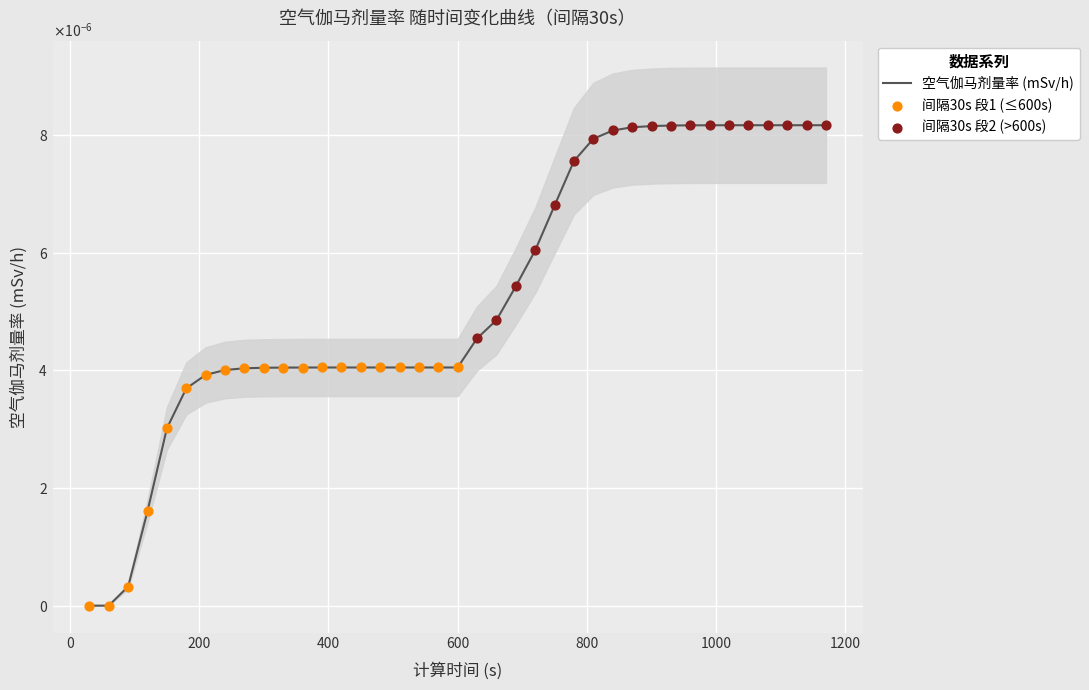

Between 690 and 1020, which is larger?

1020